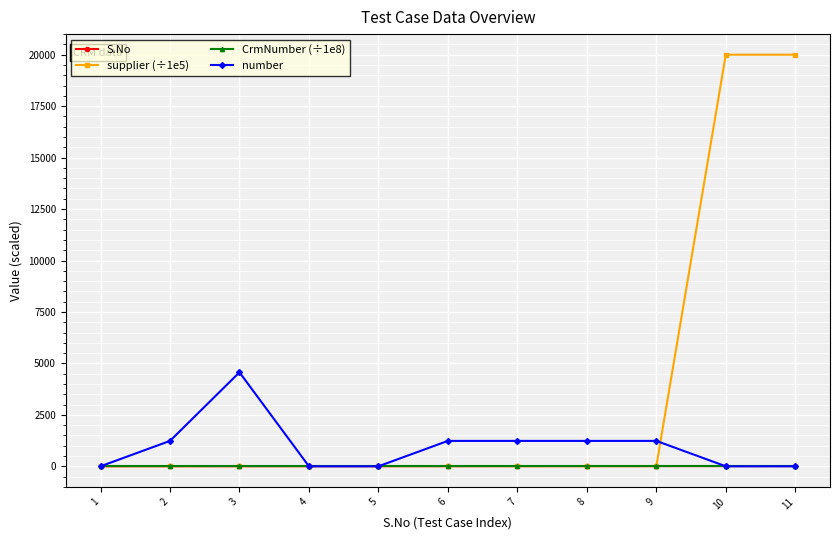

How many values in the supplier (÷1e5) series are below 7?

1